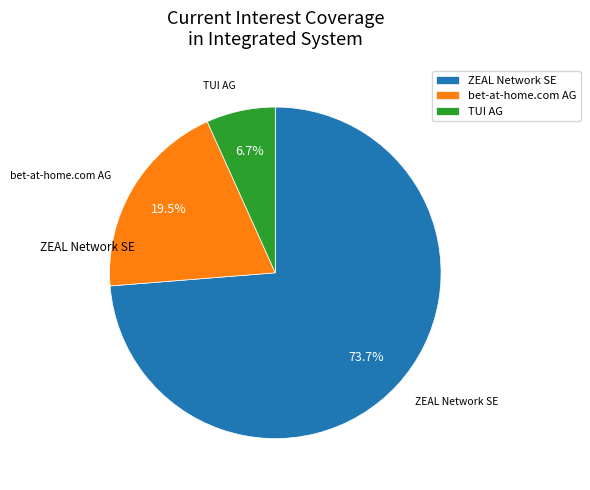

Approximately how many times larger is the value at bet-at-home.com AG compared to TUI AG?

2.9